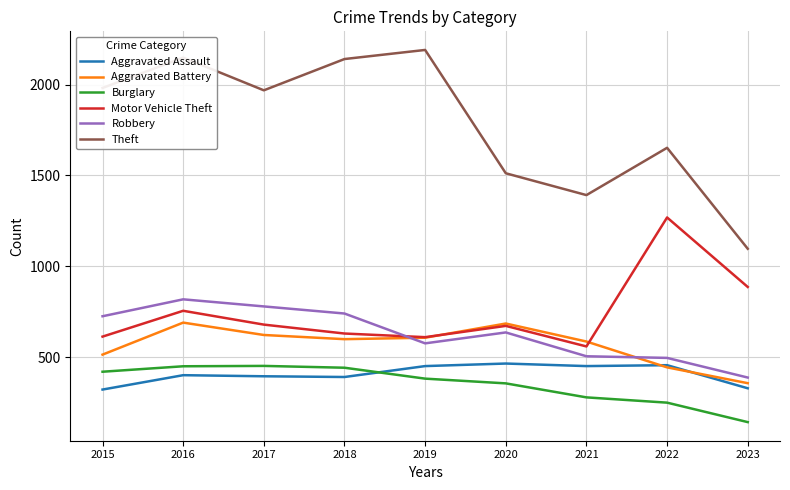

The value of Robbery at 2018 is 741. True or false?

True